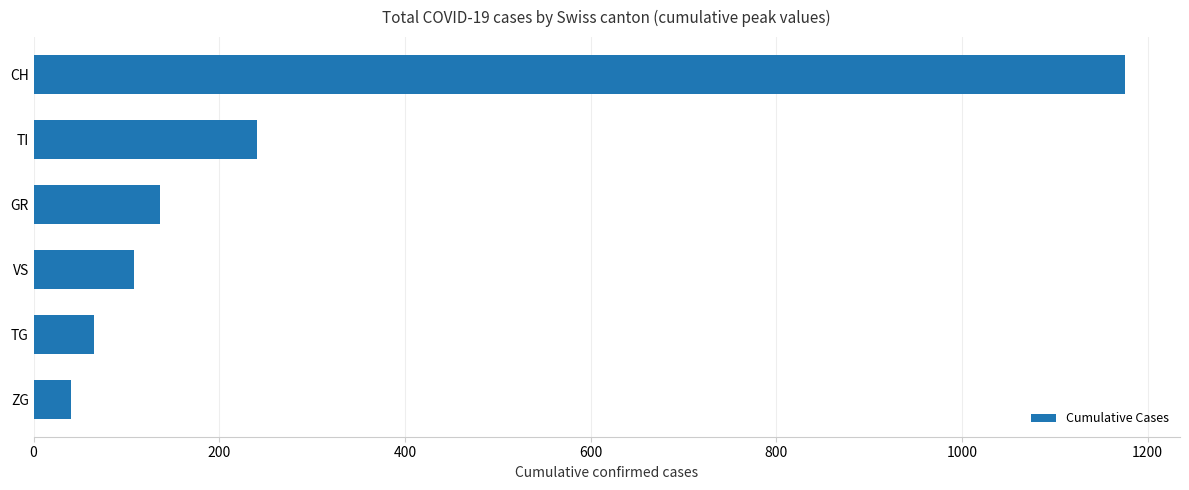

What value does the data have at CH, to the nearest 10?

1180